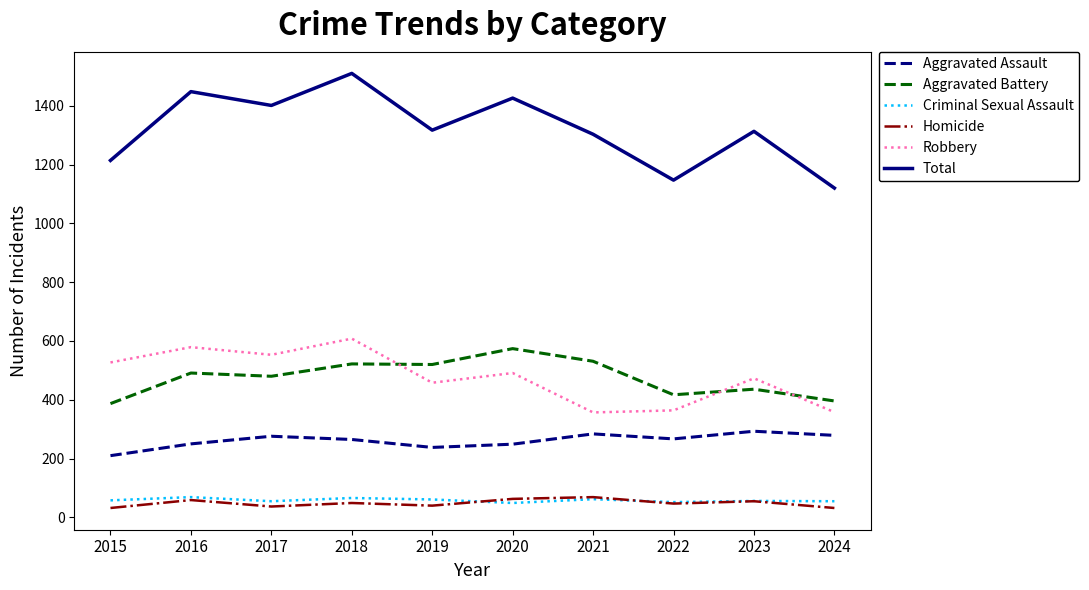

What is the greatest value displayed?

1510